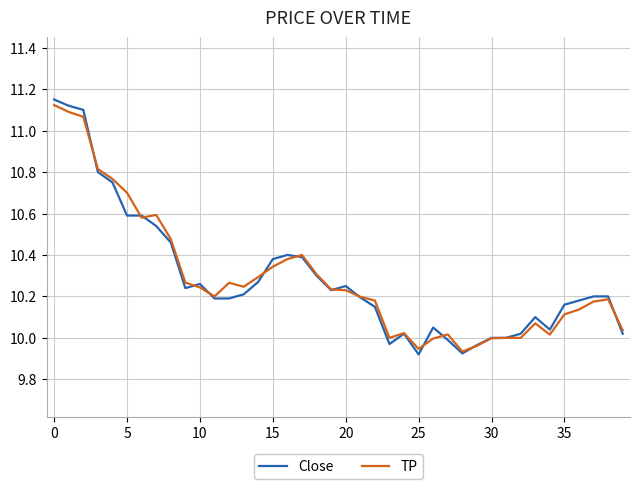

At how many categories does at least one series exceed 11?

3